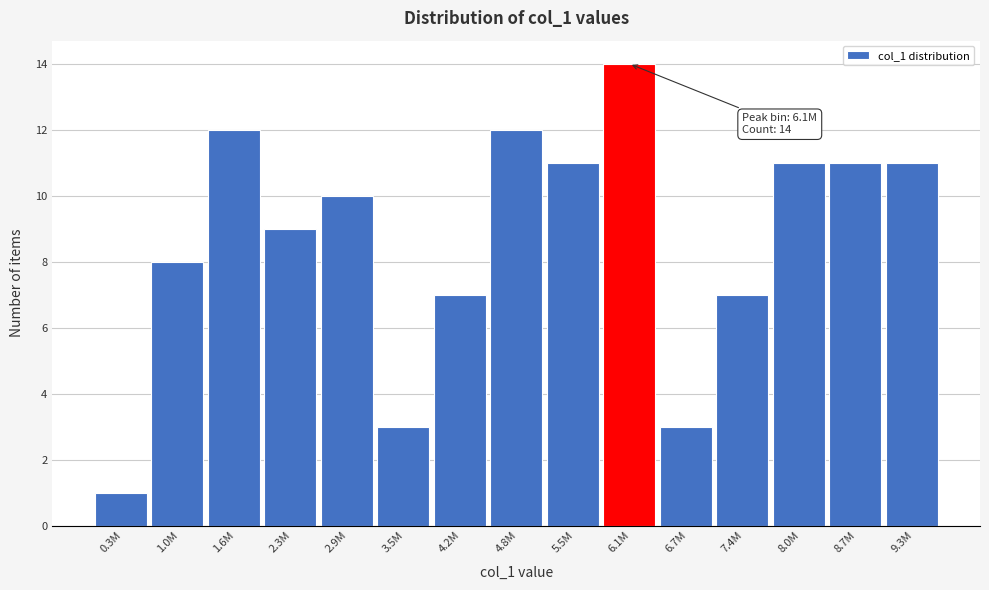

Reading right to left, list all the values displayed in this chart.

11	11	11	7	3	14	11	12	7	3	10	9	12	8	1